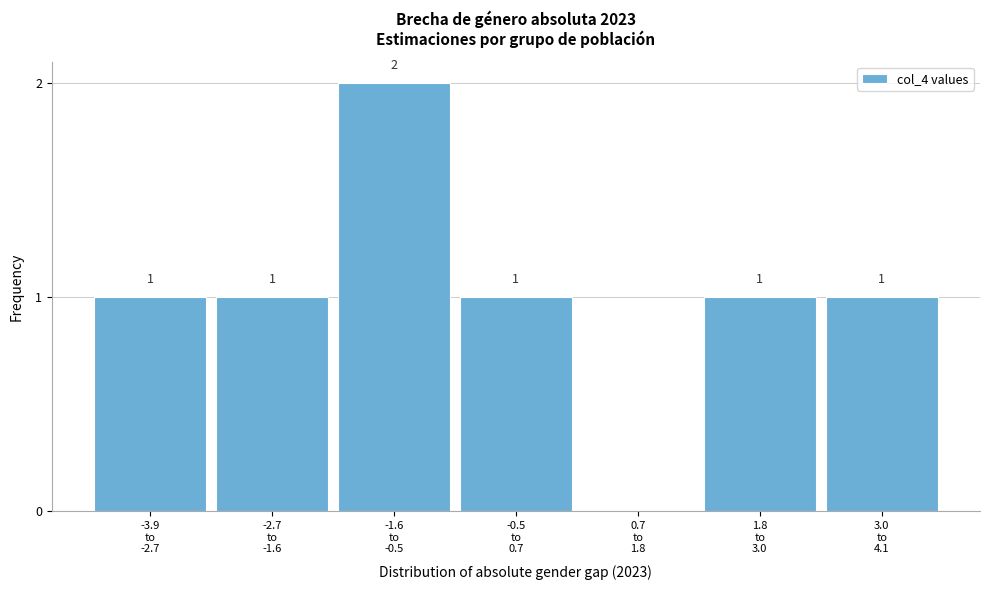

What is the sum of all values?

7